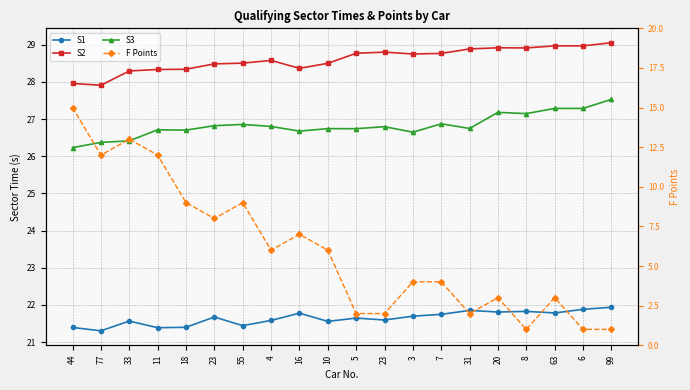

Is the value of S2 at 3 greater than the value of F Points at 4?

Yes